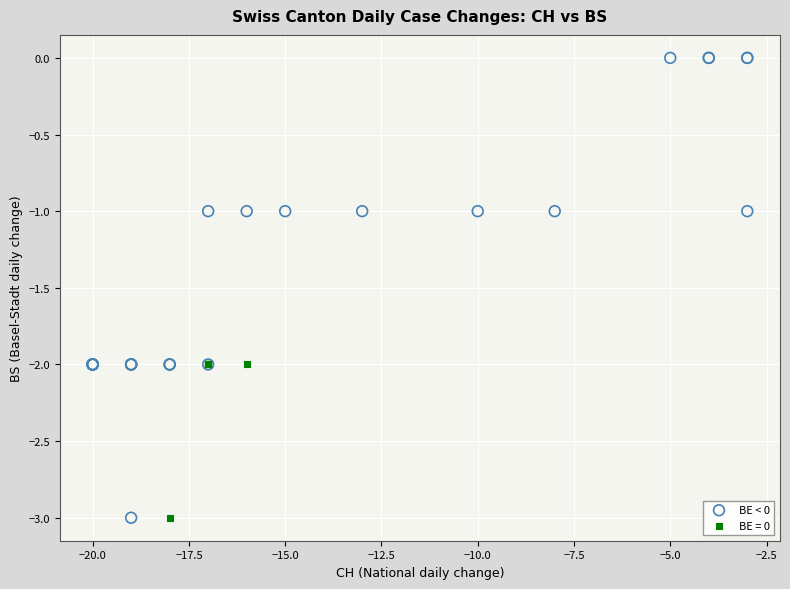

Which series has the largest Y range (max minus min)?

BE < 0